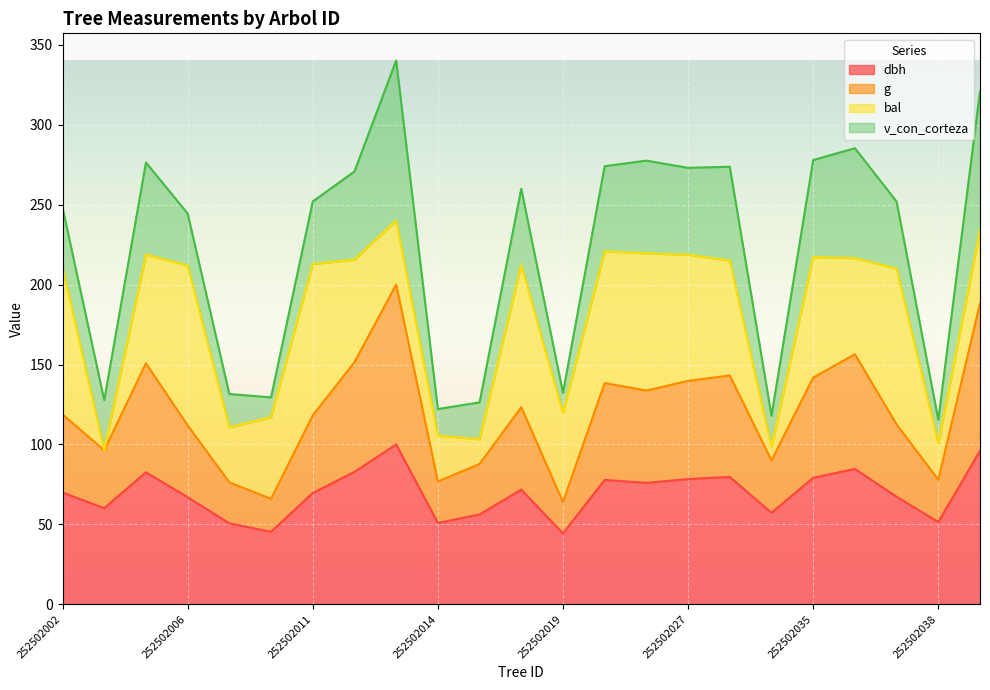

What is the maximum value for dbh?

100.0